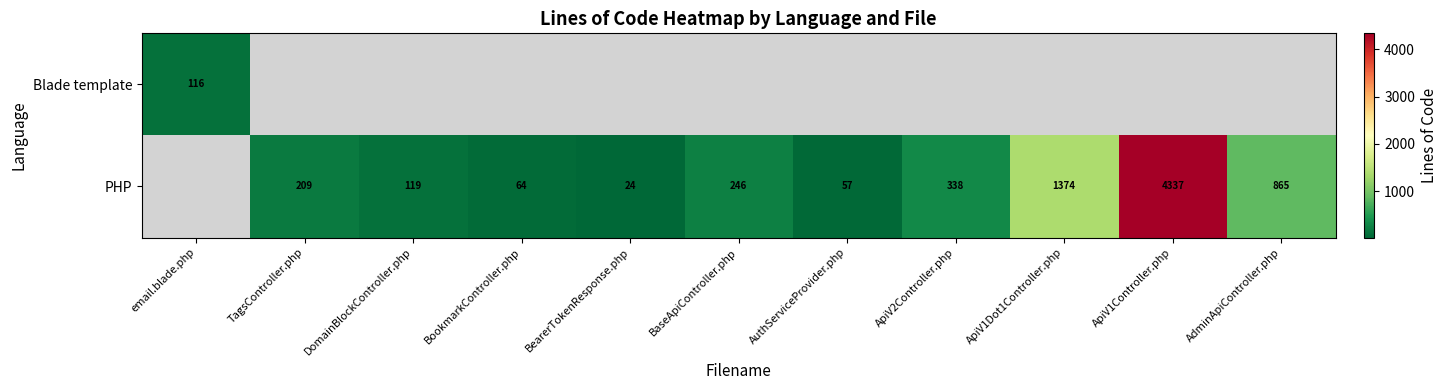

How many data points does each series have?

11